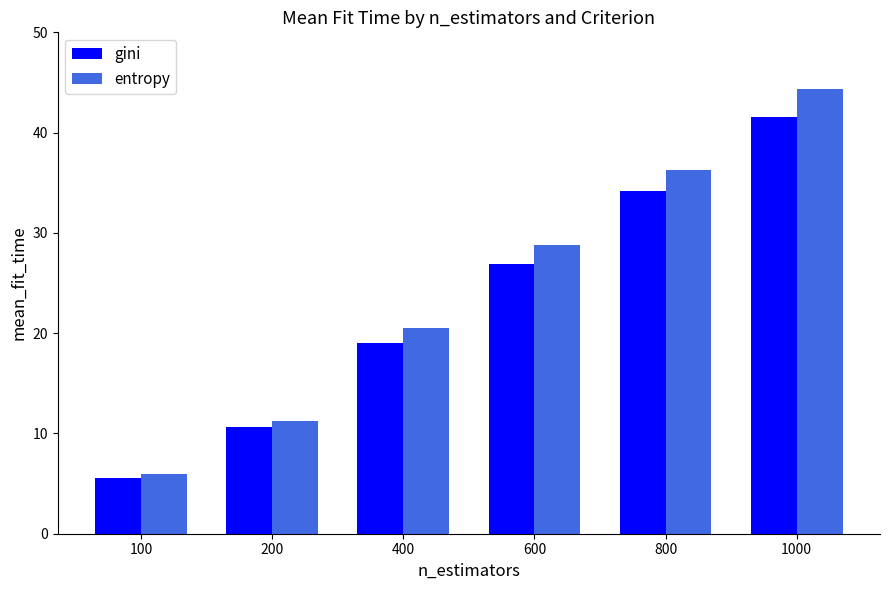

Which series changed the most between 400 and 600?

entropy